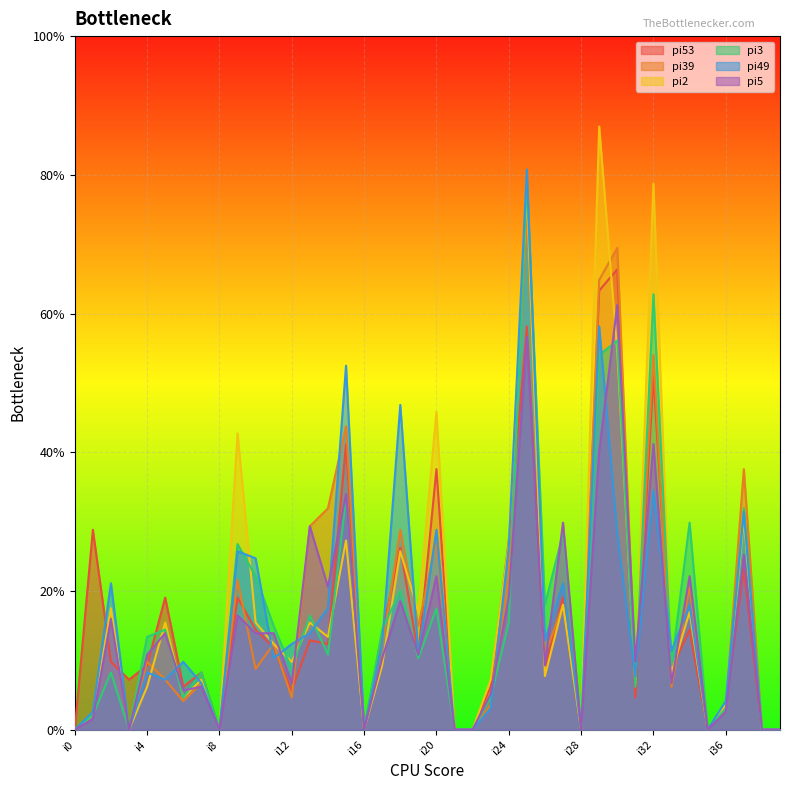

What are all the series names shown in the legend?

pi53, pi39, pi2, pi3, pi49, pi5